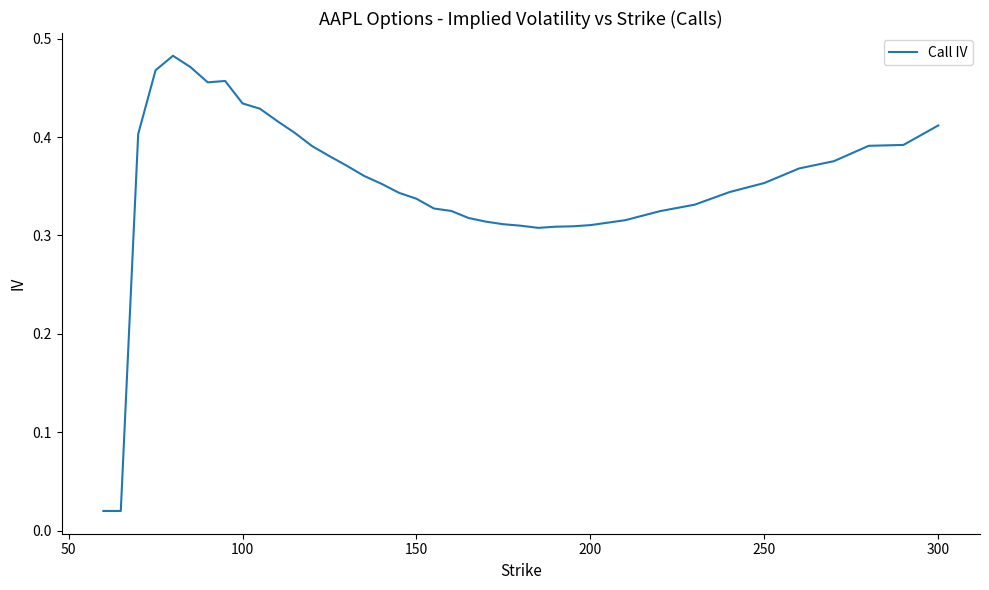

What is the value of the 14th point from the left?

0.4